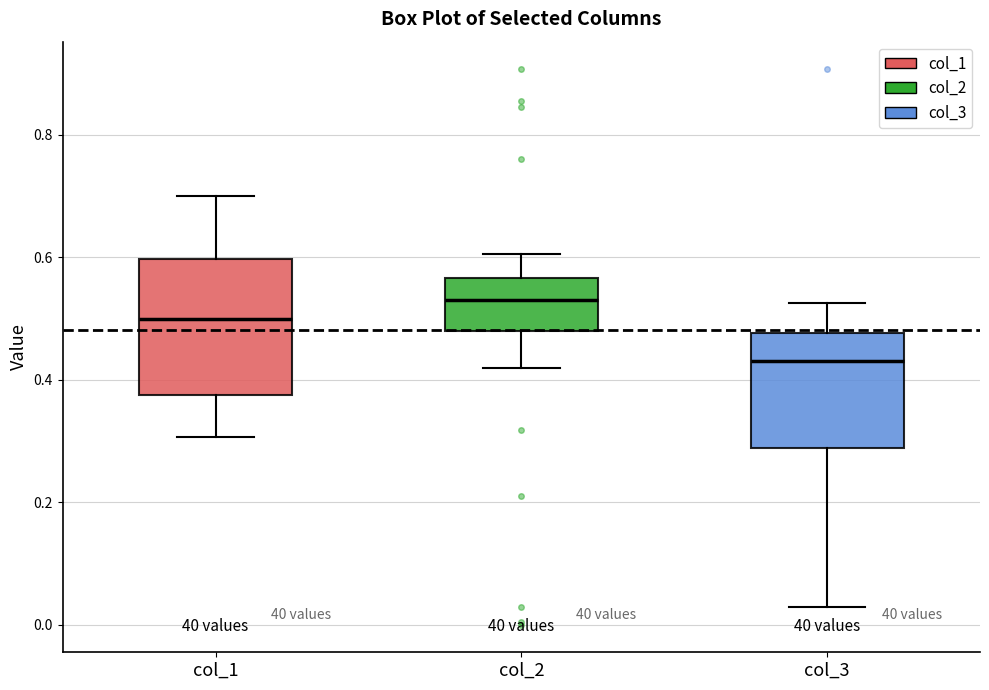

Which box has the lowest median line?

col_3